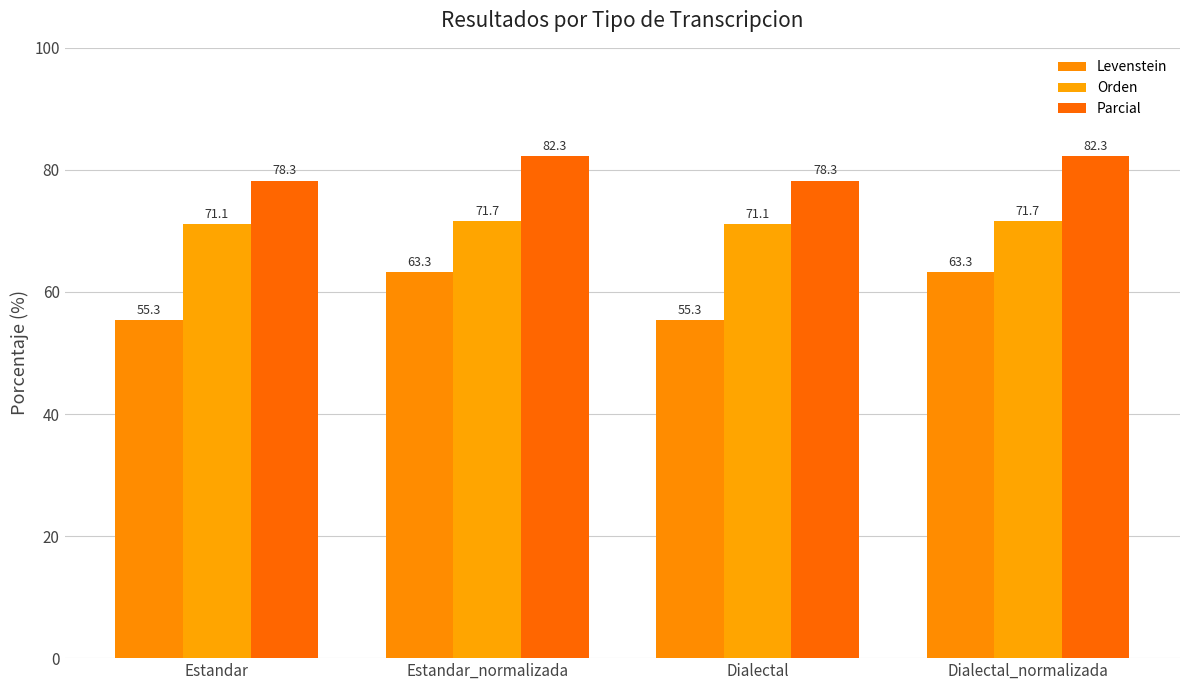

True or false: Orden has a value of 46.7 at Estandar_normalizada.

False